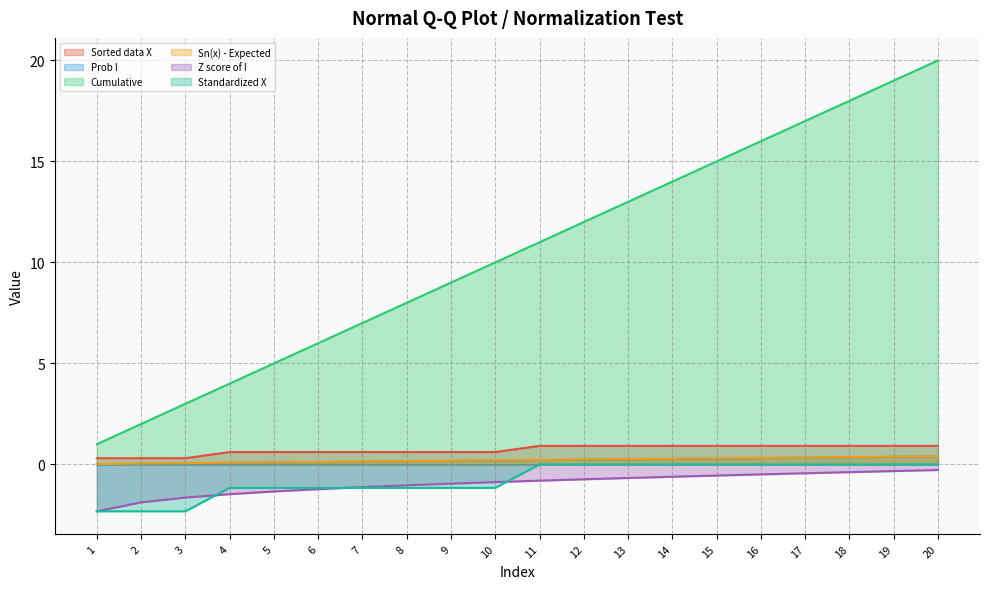

What is the spread (max minus min) of values at 5?

6.3